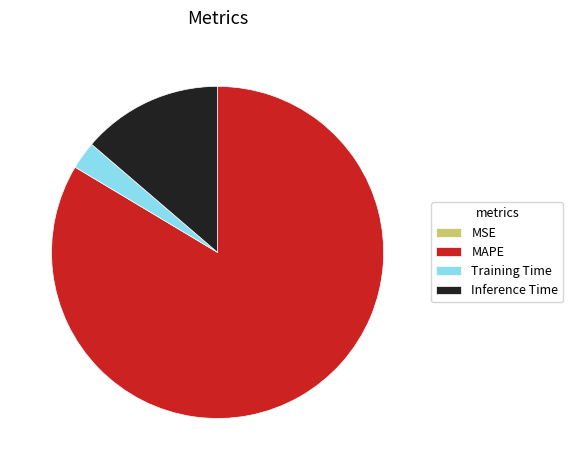

Is it true that MAPE is 95% of the pie?

False